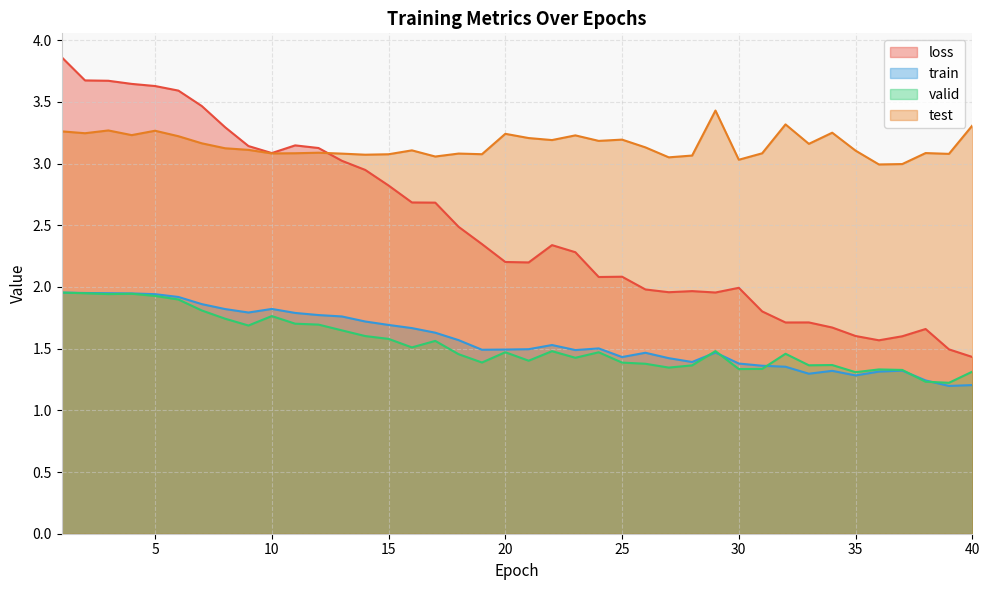

What are all the series names shown in the legend?

loss, train, valid, test